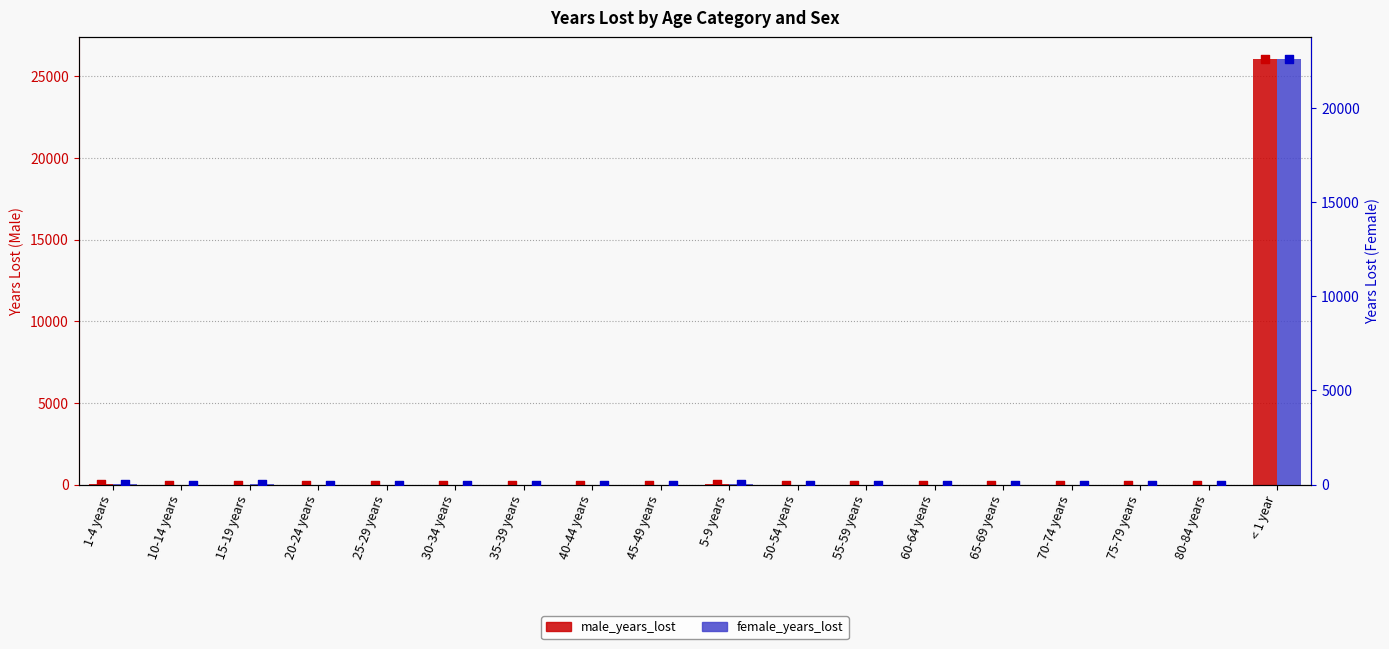

What is the total value across all series at 75-79 years?

3.3